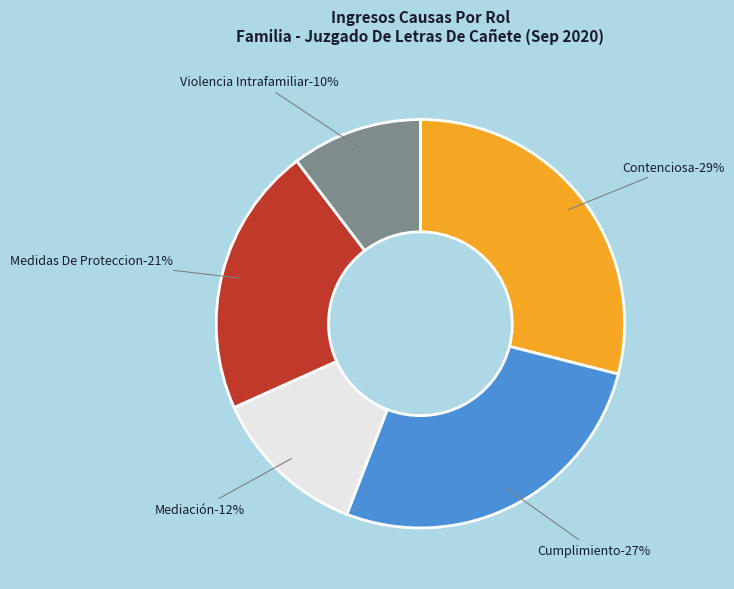

Which slice is the largest?

Contenciosa